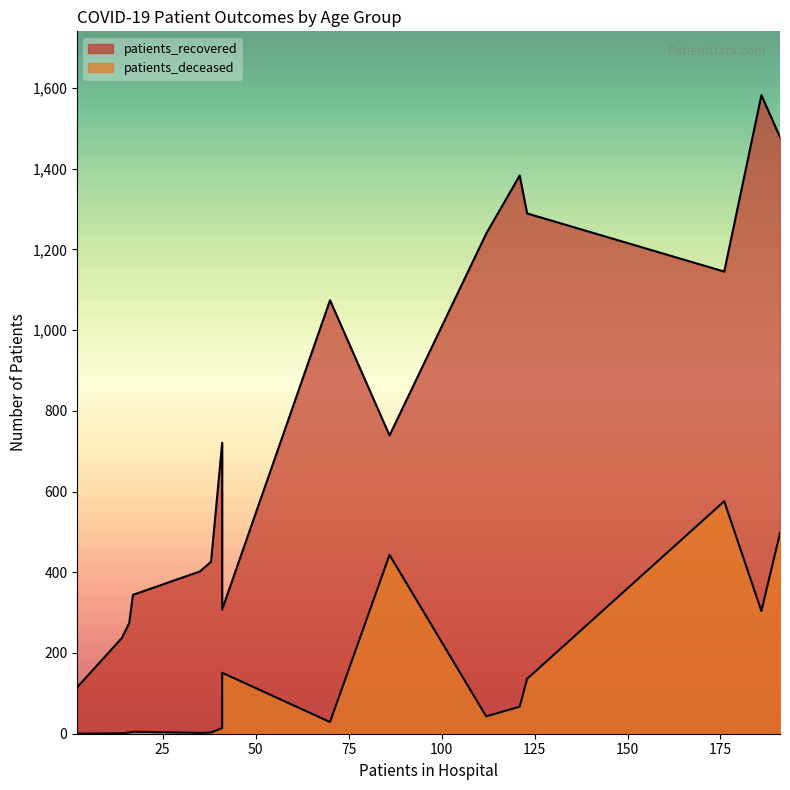

True or false: patients_deceased and patients_recovered intersect in this chart.

False